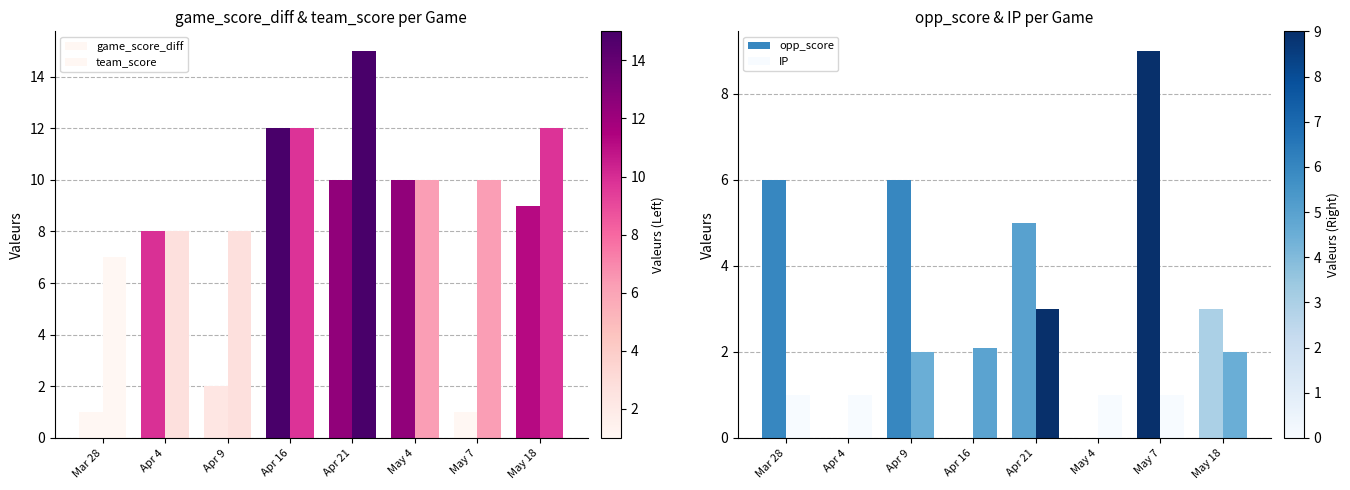

At how many categories does at least one series exceed 8?

5